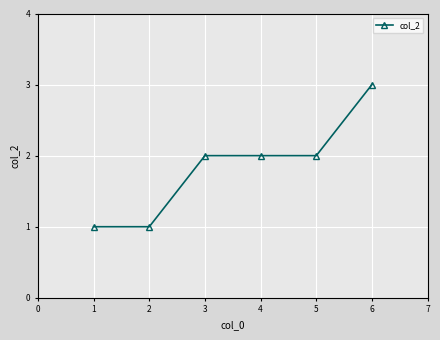

What is the sum of all values?

11